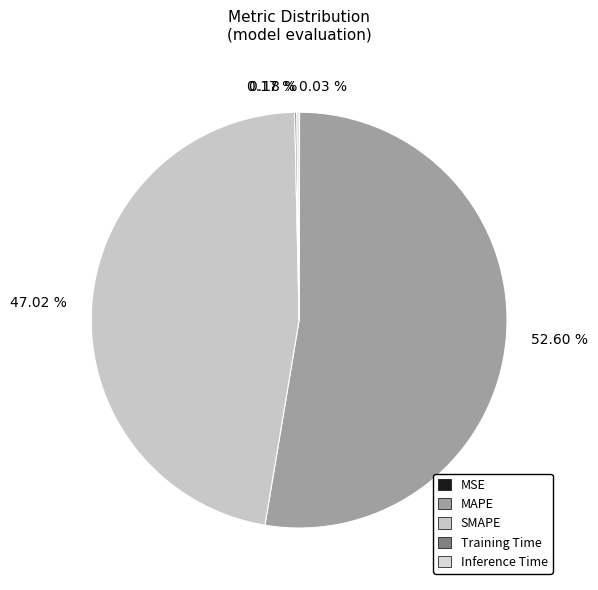

Does 47.02 % account for over 50% of the chart?

No